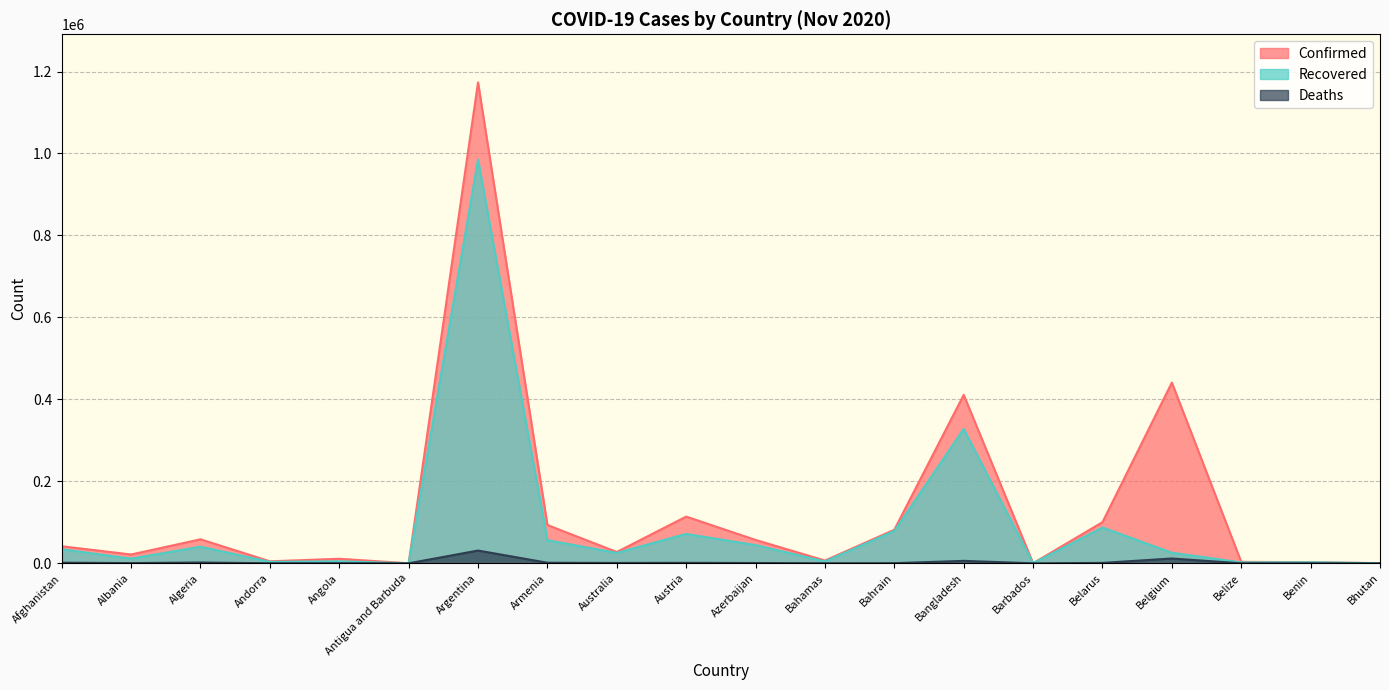

At which category does Recovered reach its first local valley?

Albania